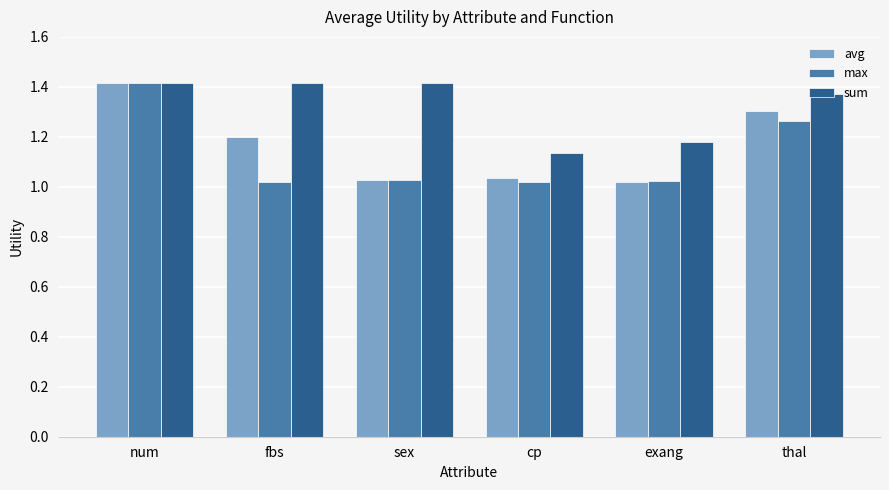

What is the label of the 5th bar from the right?

fbs